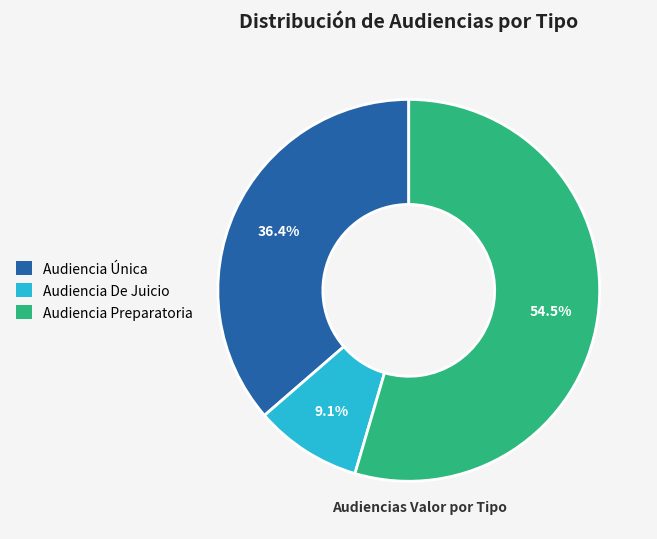

Between Audiencia De Juicio and Audiencia Preparatoria, which is larger?

Audiencia Preparatoria